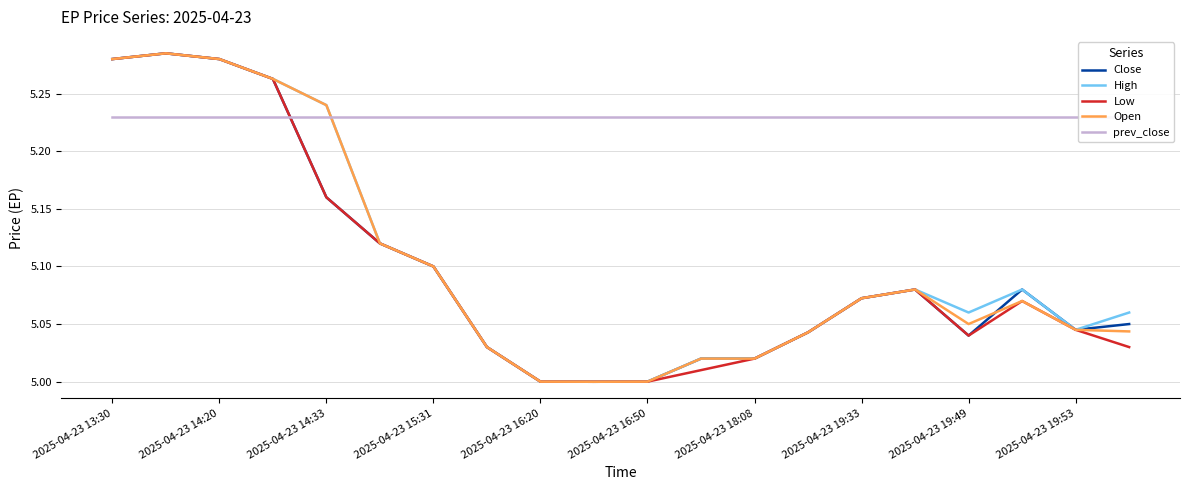

Is it true that Low equals 9.0 at 2025-04-23 15:31?

False